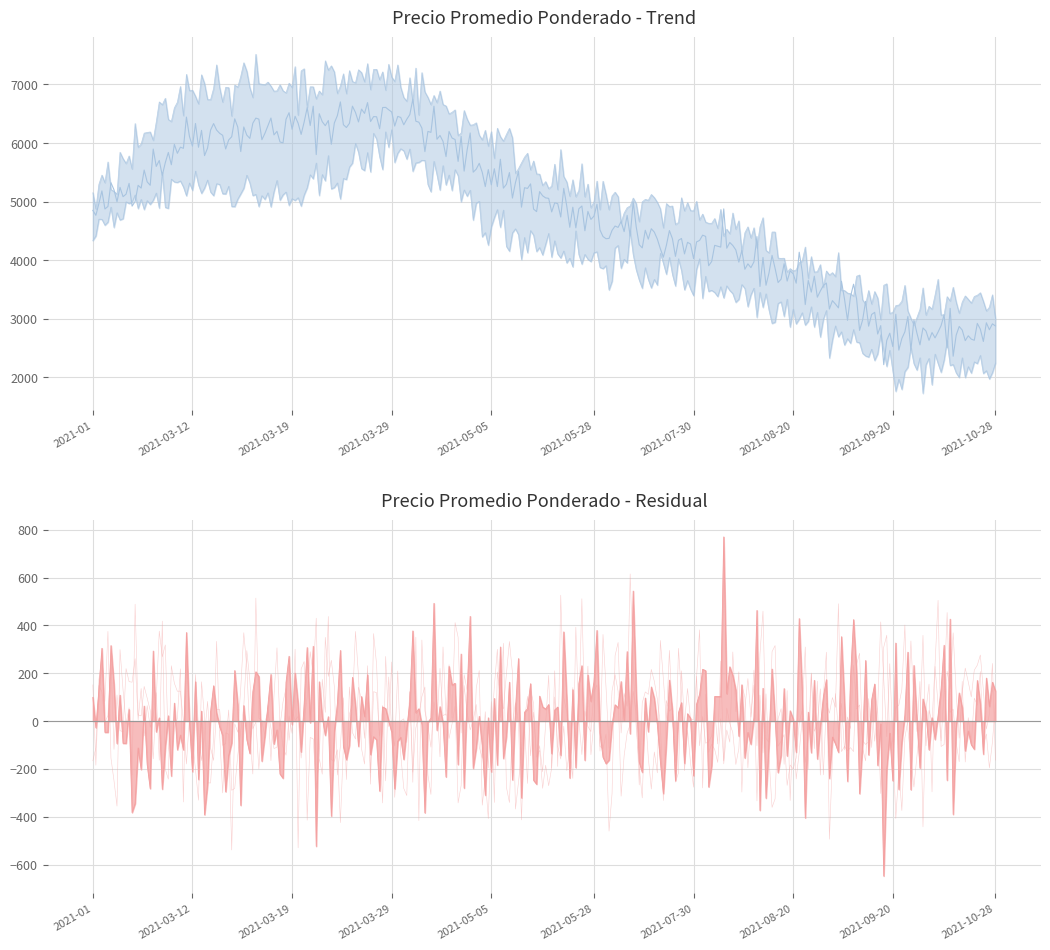

Count the number of categories in the chart.

10